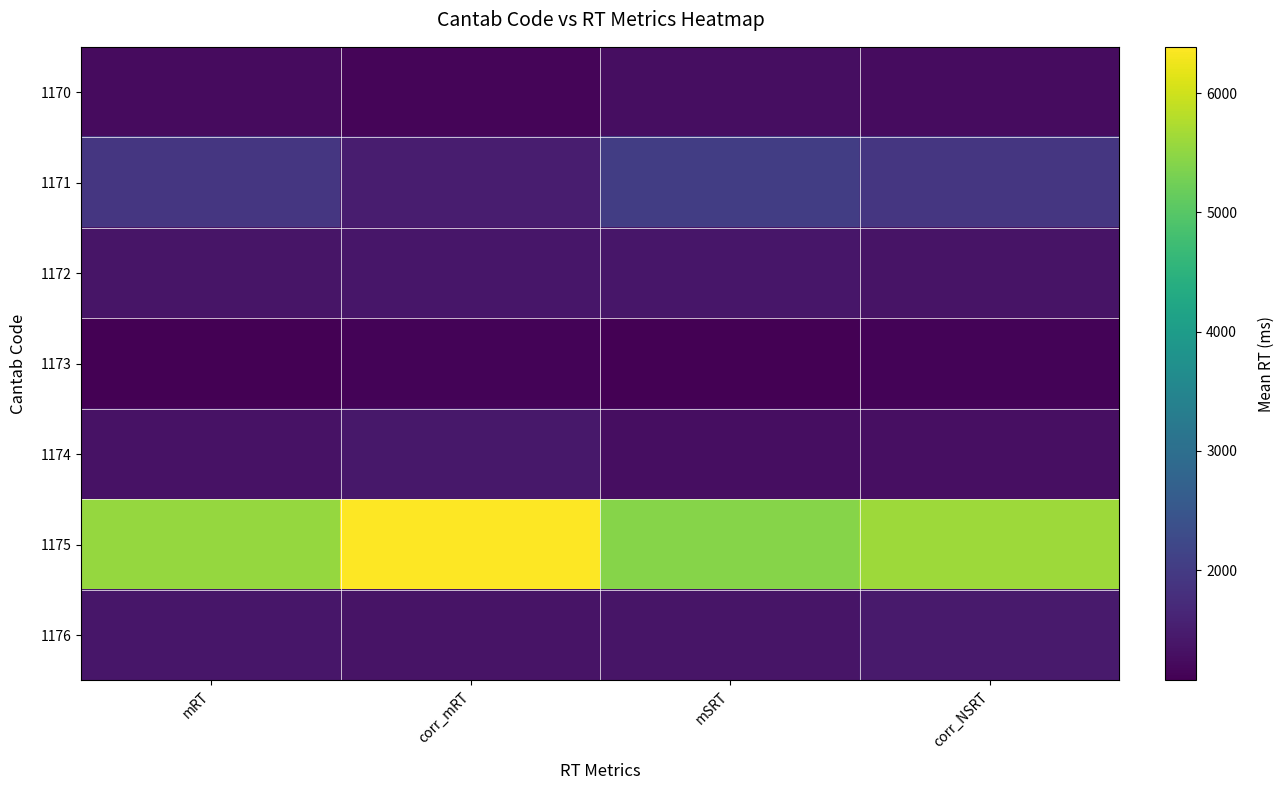

Reading left to right, list all the values displayed in this chart.

1170: mRT=1241.3	corr_mRT=1146.9	mSRT=1276.8	corr_NSRT=1261.2
1171: mRT=1919.0	corr_mRT=1502.9	mSRT=2031.9	corr_NSRT=1924.0
1172: mRT=1373.5	corr_mRT=1391.7	mSRT=1391.9	corr_NSRT=1349.2
1173: mRT=1096.8	corr_mRT=1126.1	mSRT=1076.3	corr_NSRT=1120.6
1174: mRT=1329.5	corr_mRT=1410.5	mSRT=1267.7	corr_NSRT=1288.9
1175: mRT=5538.7	corr_mRT=6389.0	mSRT=5418.4	corr_NSRT=5618.6
1176: mRT=1389.9	corr_mRT=1363.0	mSRT=1367.1	corr_NSRT=1461.7